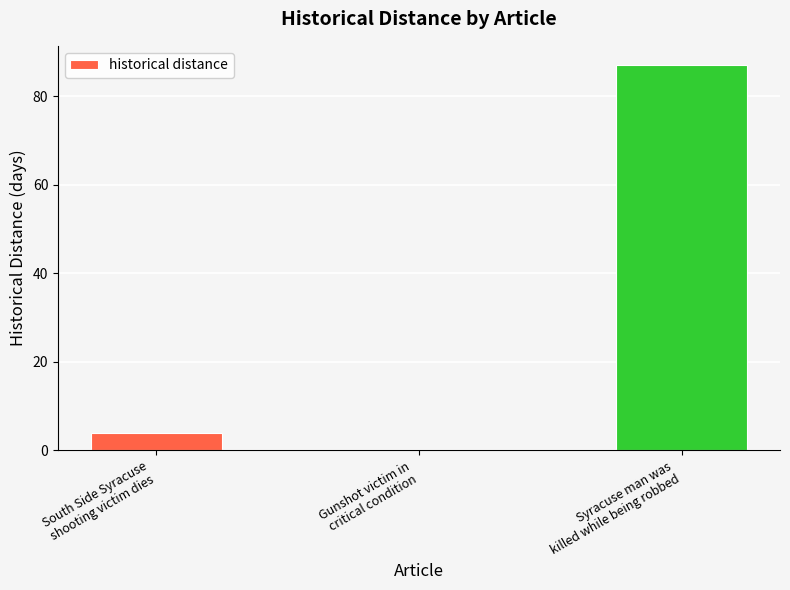

What is the maximum value shown in the chart?

87